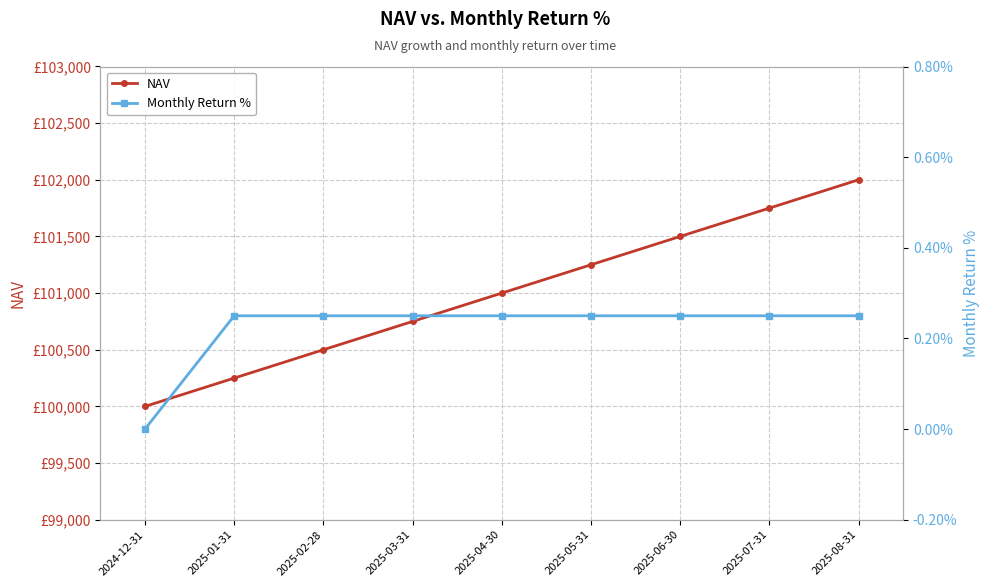

List the labels in order of NAV value, smallest first.

2024-12-31, 2025-01-31, 2025-02-28, 2025-03-31, 2025-04-30, 2025-05-31, 2025-06-30, 2025-07-31, 2025-08-31